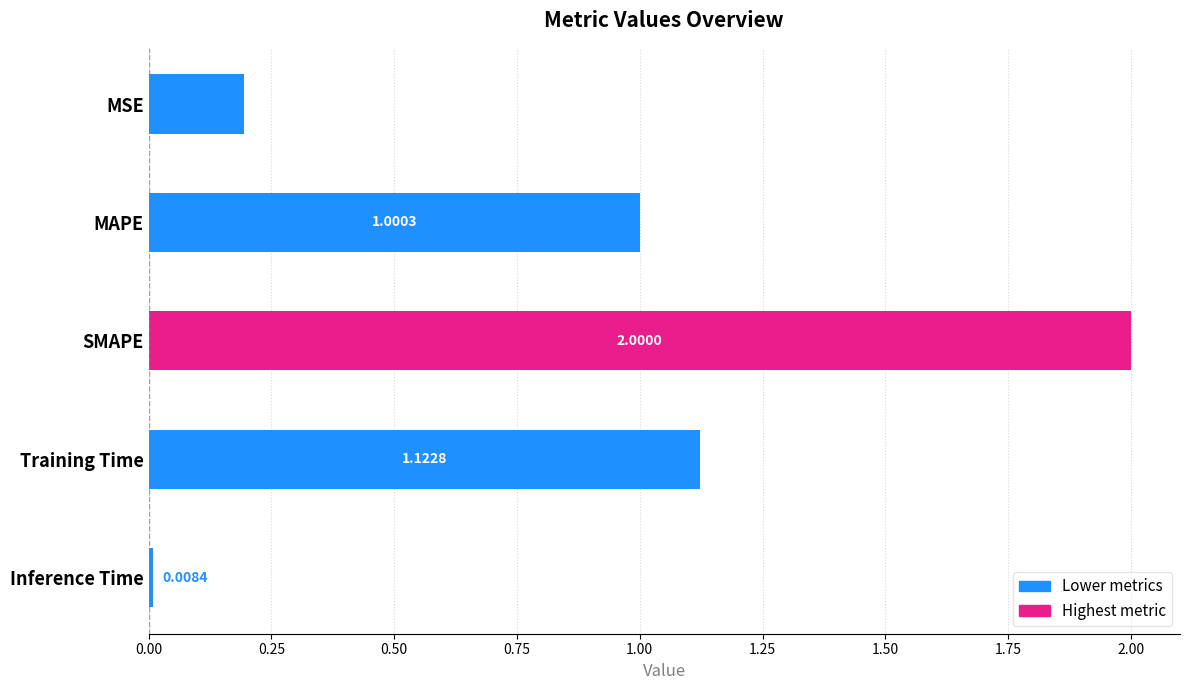

What is the difference between the maximum and second lowest values?

1.8